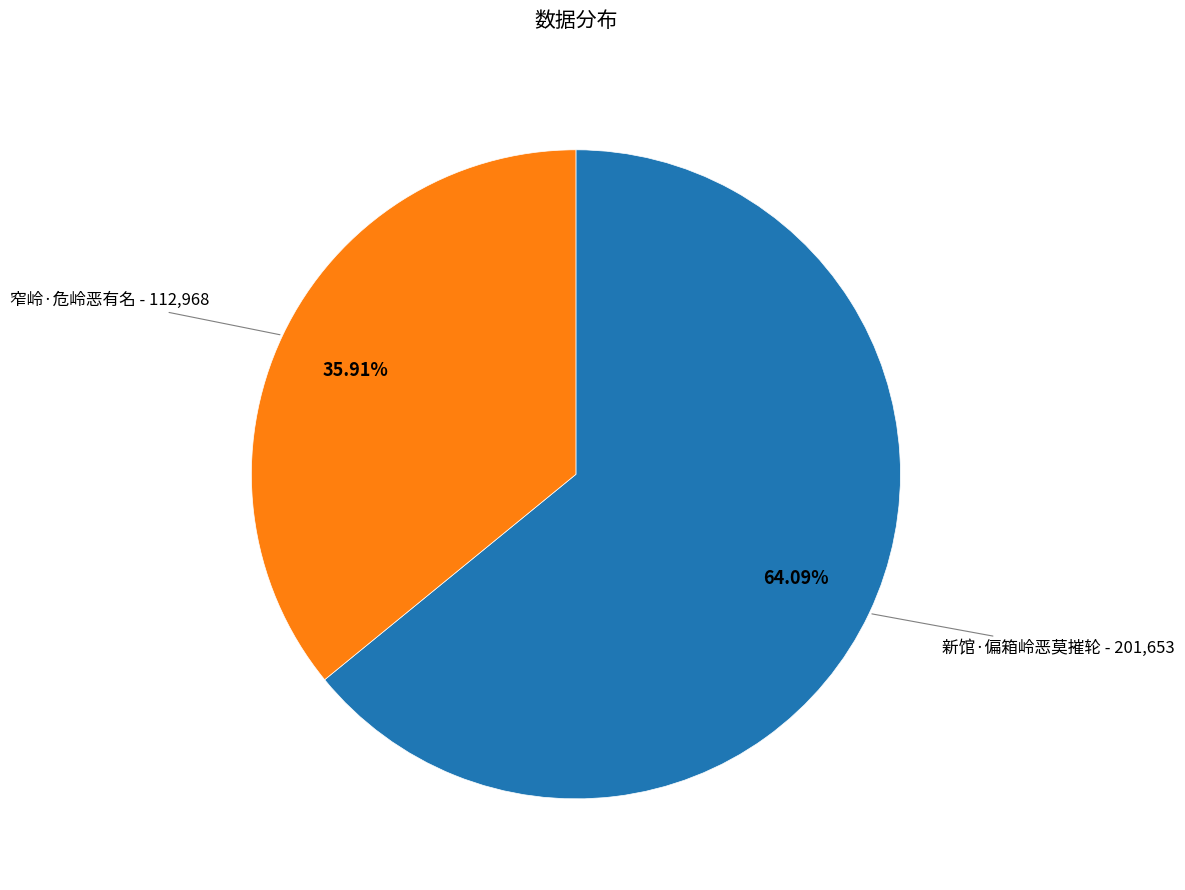

Is there any slice that represents more than half of the pie?

Yes